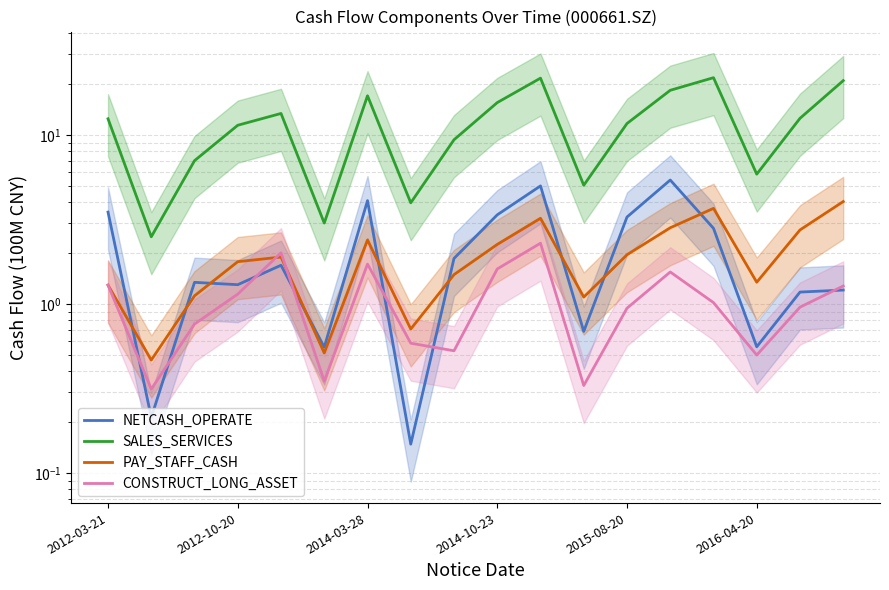

Rank the series by their maximum value, from lowest to highest.

CONSTRUCT_LONG_ASSET, PAY_STAFF_CASH, NETCASH_OPERATE, SALES_SERVICES